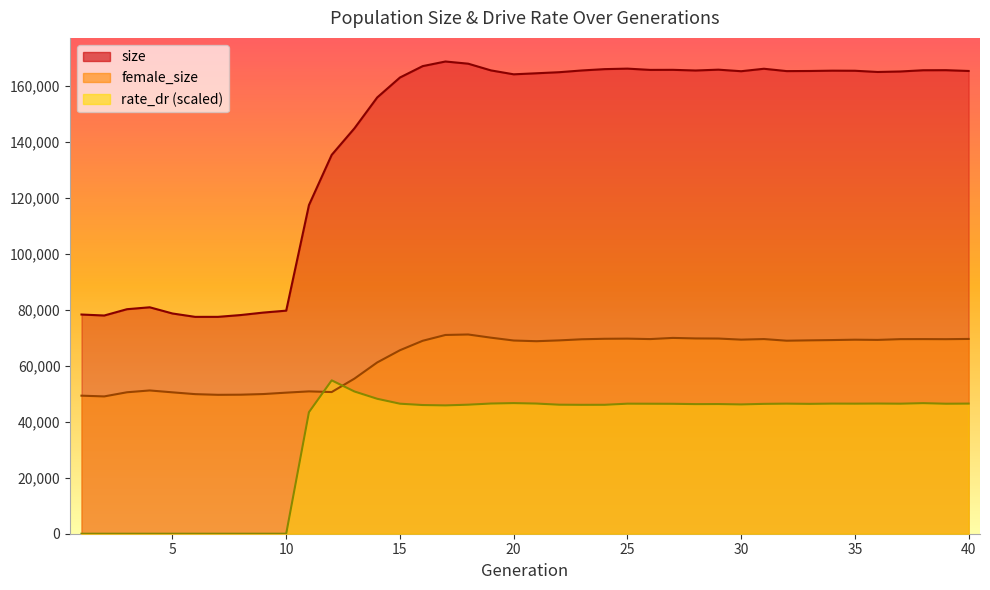

The value of rate_dr at 27 is 46432.8. True or false?

True